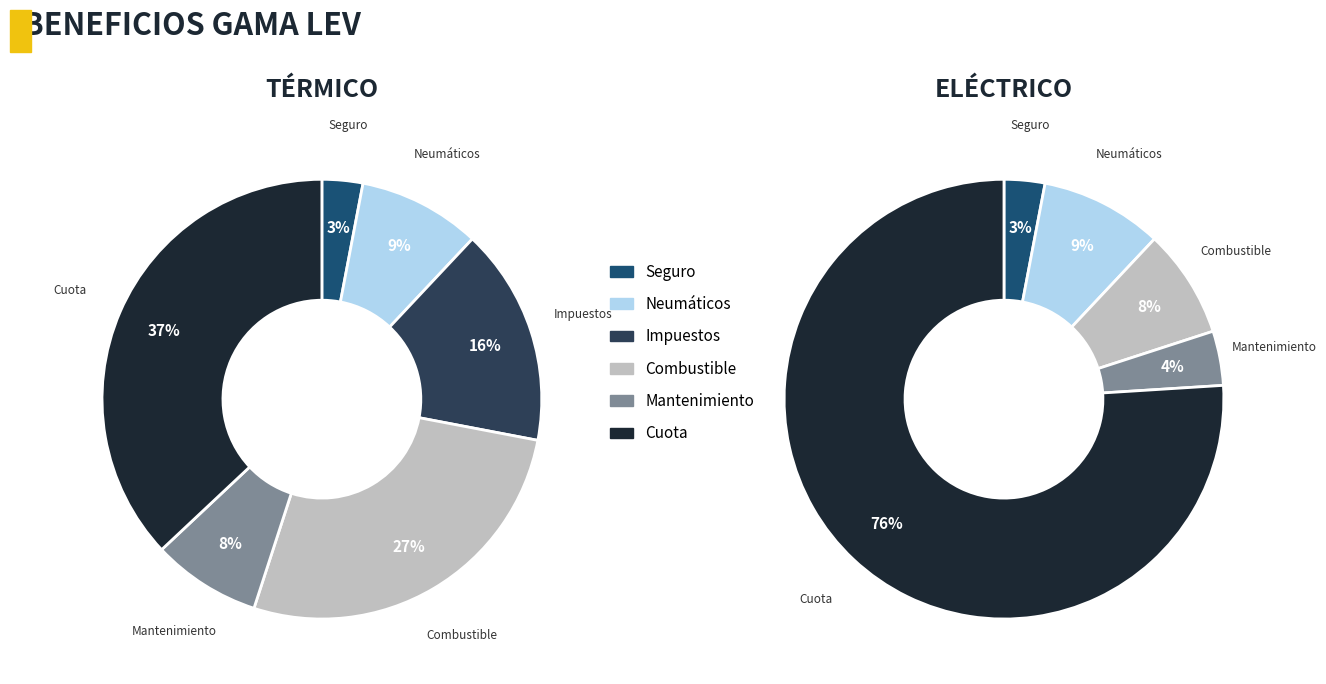

True or false: line 1 accounts for 1% of the total.

False